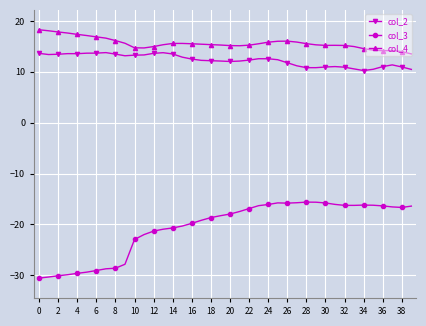

Which series has the largest range (max minus min)?

col_3